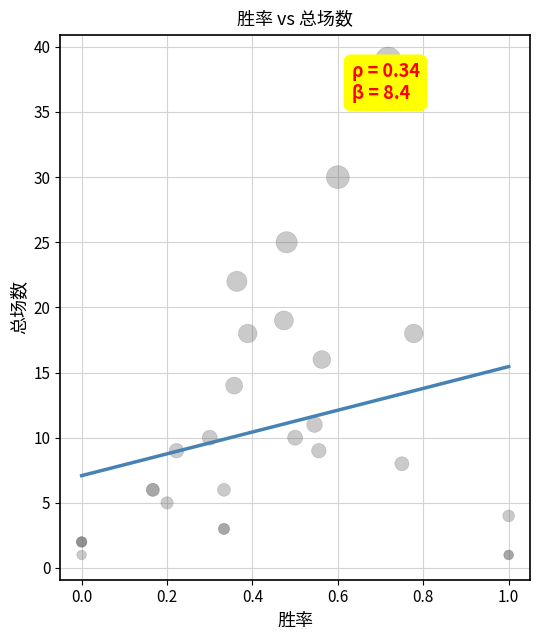

What Y value in the scatter plot is closest to 20?

19